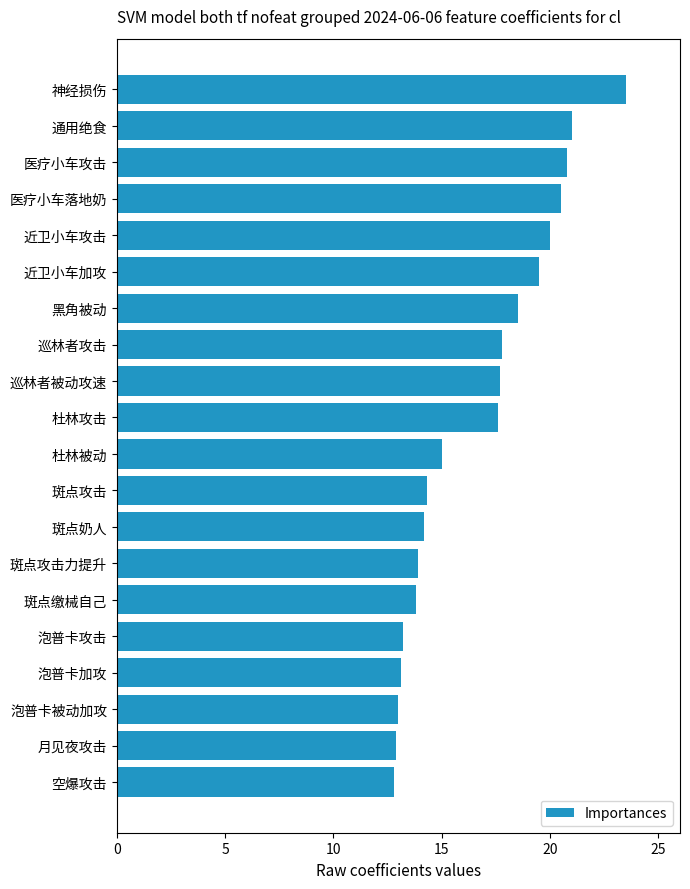

True or false: the data shows 19.3 at 斑点奶人.

False